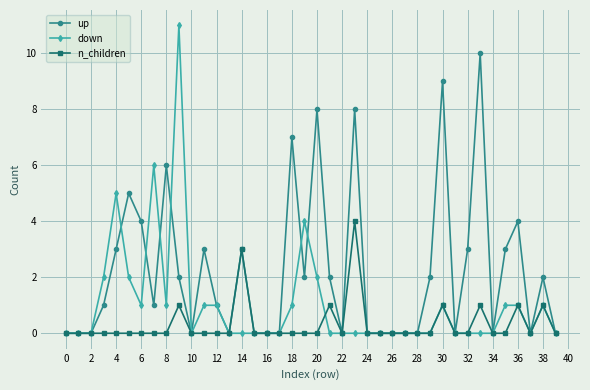

What is the maximum value for down?

11